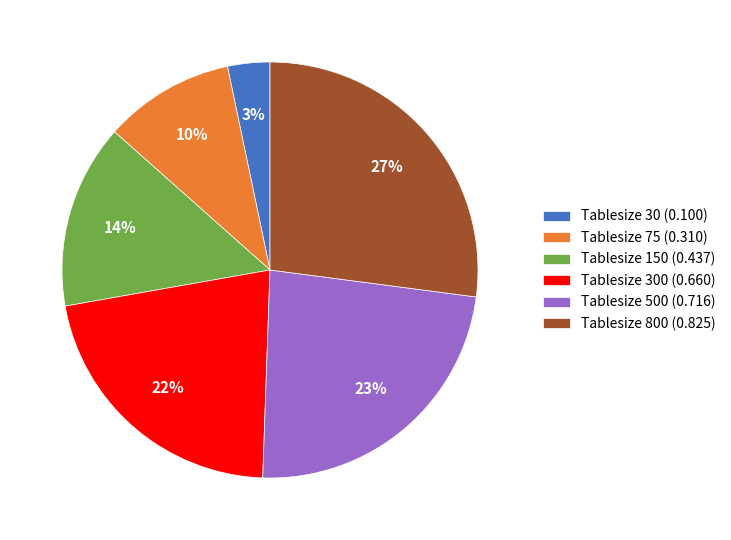

Between Tablesize 75 (0.310) and Tablesize 300 (0.660), which is larger?

Tablesize 300 (0.660)